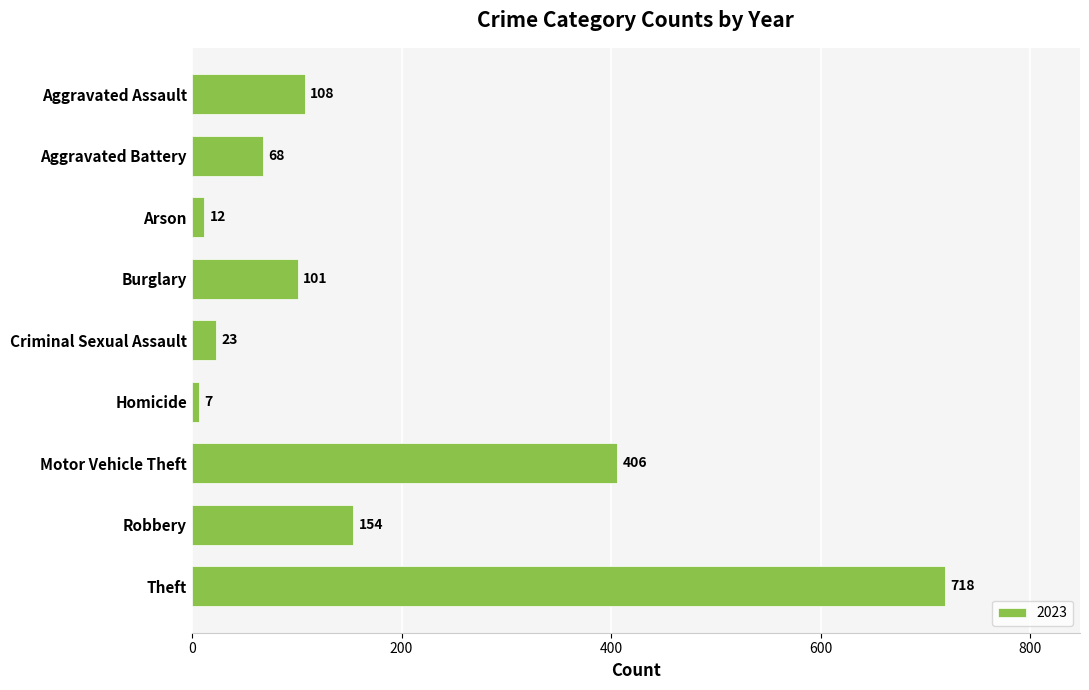

At which category does the chart reach its minimum across all series?

Homicide